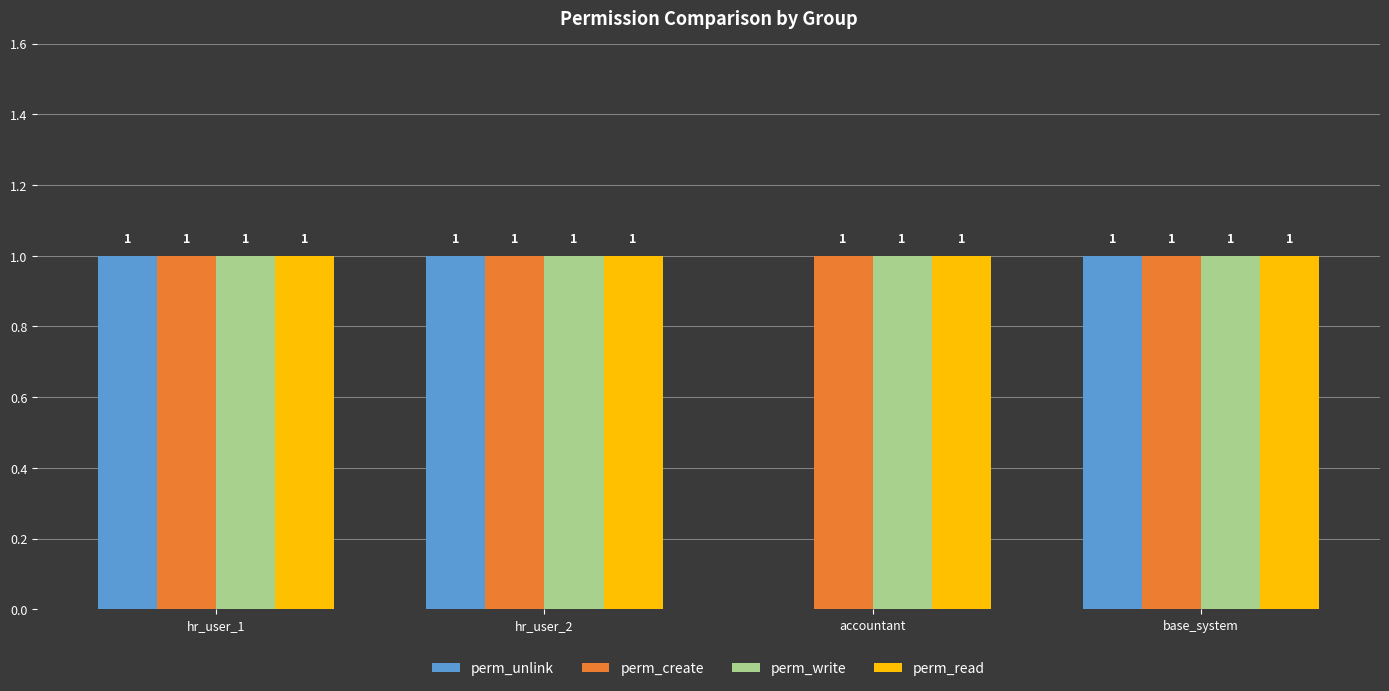

The perm_create series shows 1 at hr_user_1. True or false?

True